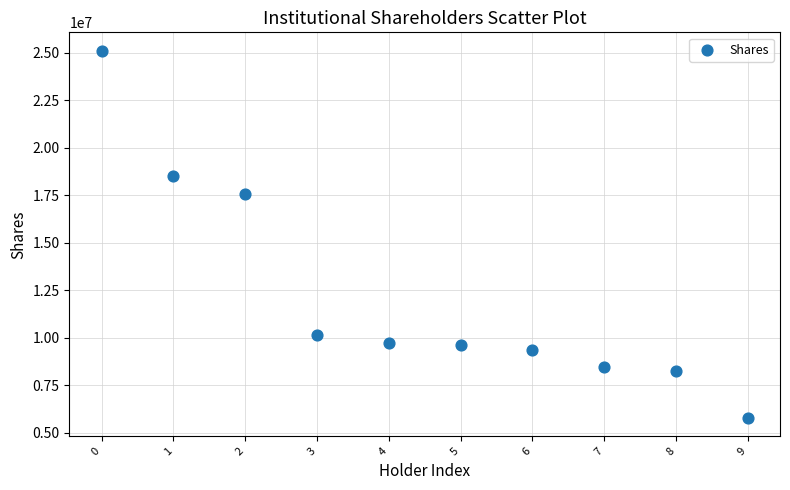

What is the average Y value?

12259920